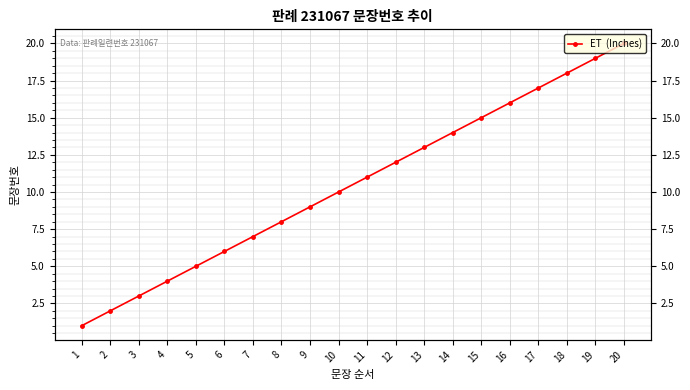

At which category does the chart reach its peak across all series?

20